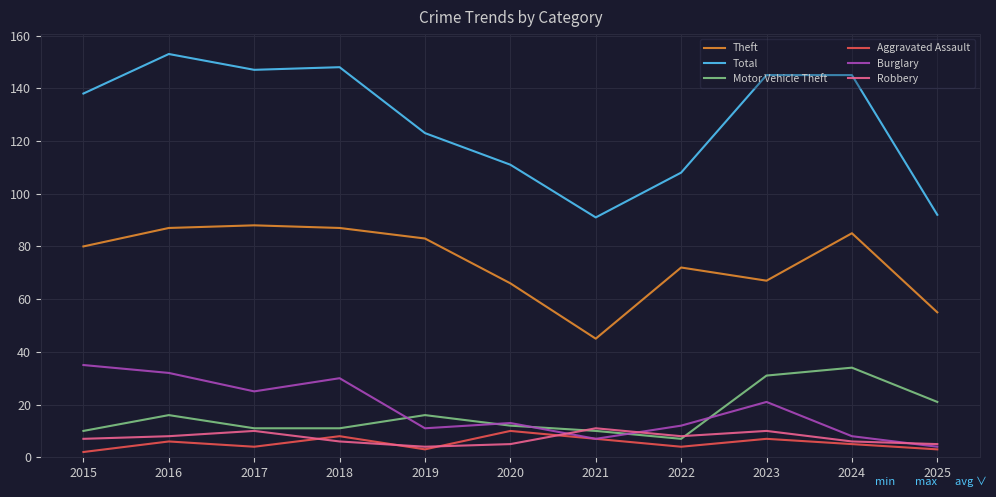

True or false: Aggravated Assault and Motor Vehicle Theft intersect in this chart.

False